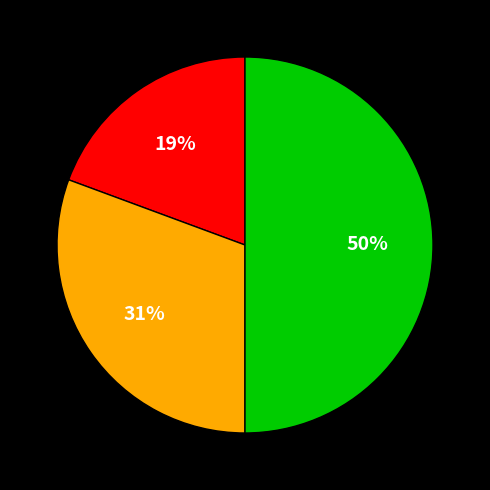

How many segments does this pie chart have?

3